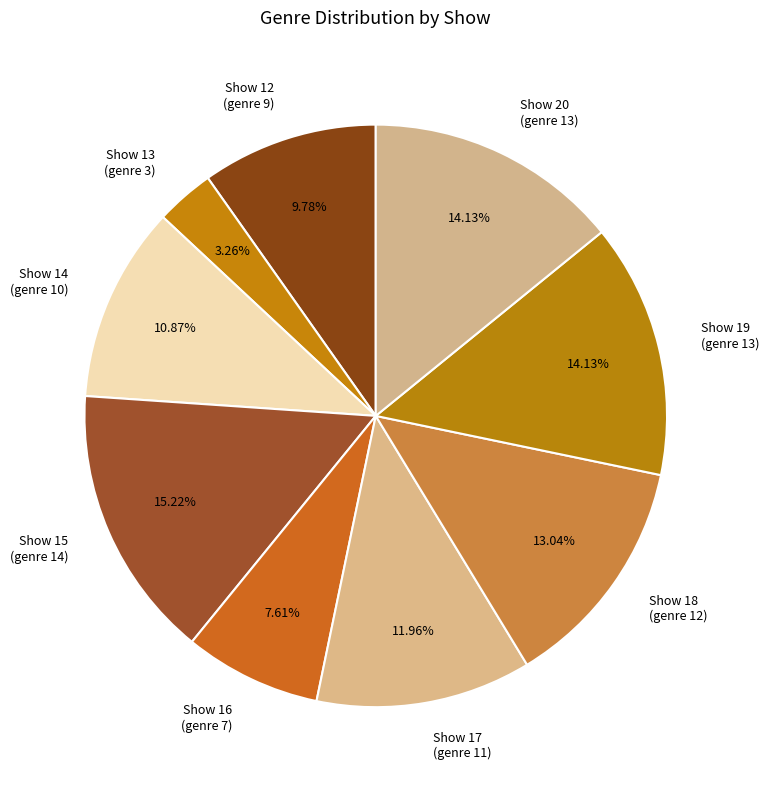

Which category has the biggest portion of the pie?

Show 15 (genre 14)